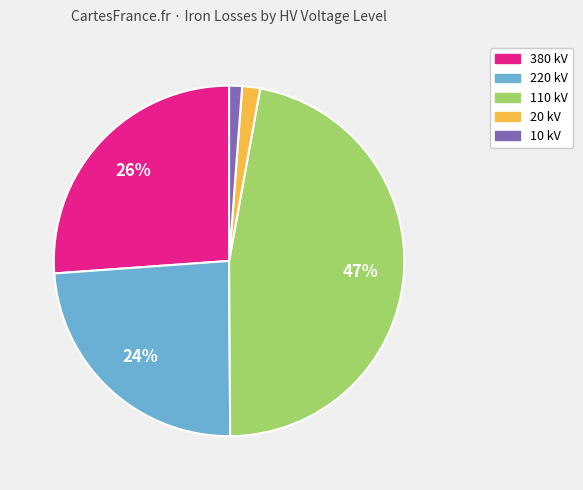

To the nearest percent, what is the difference between the largest and smallest slice percentages?

46%